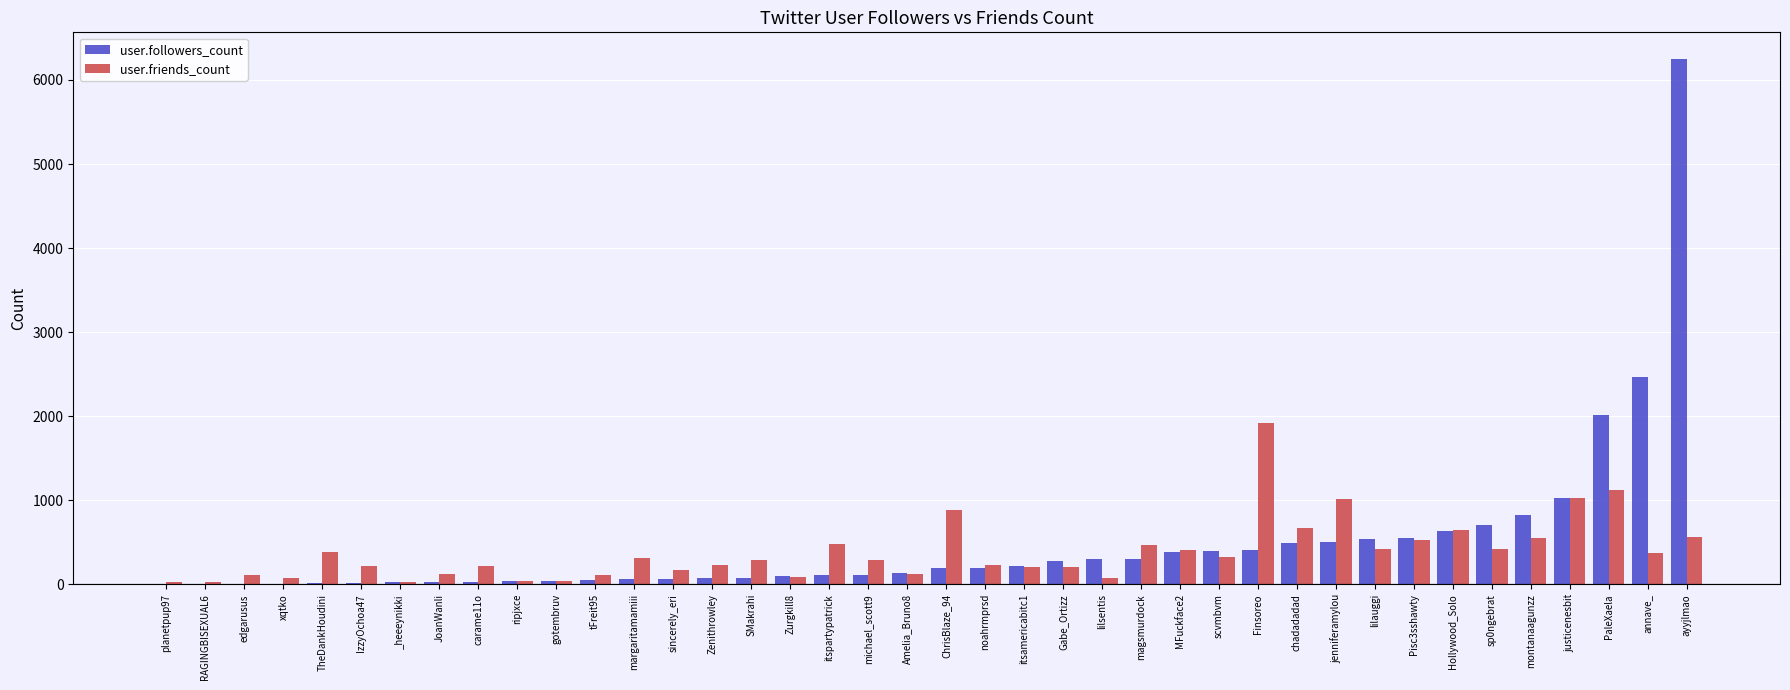

Which label corresponds to the largest value in the chart?

ayyjlmao